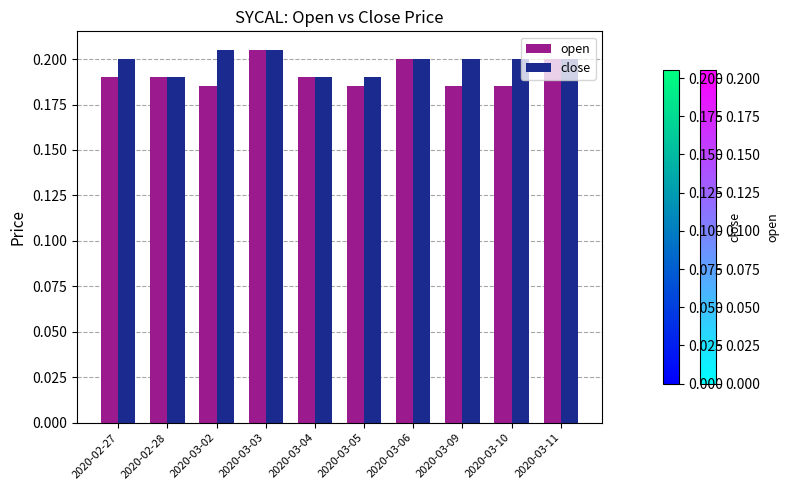

Rank the series by their average value, from highest to lowest.

close, open